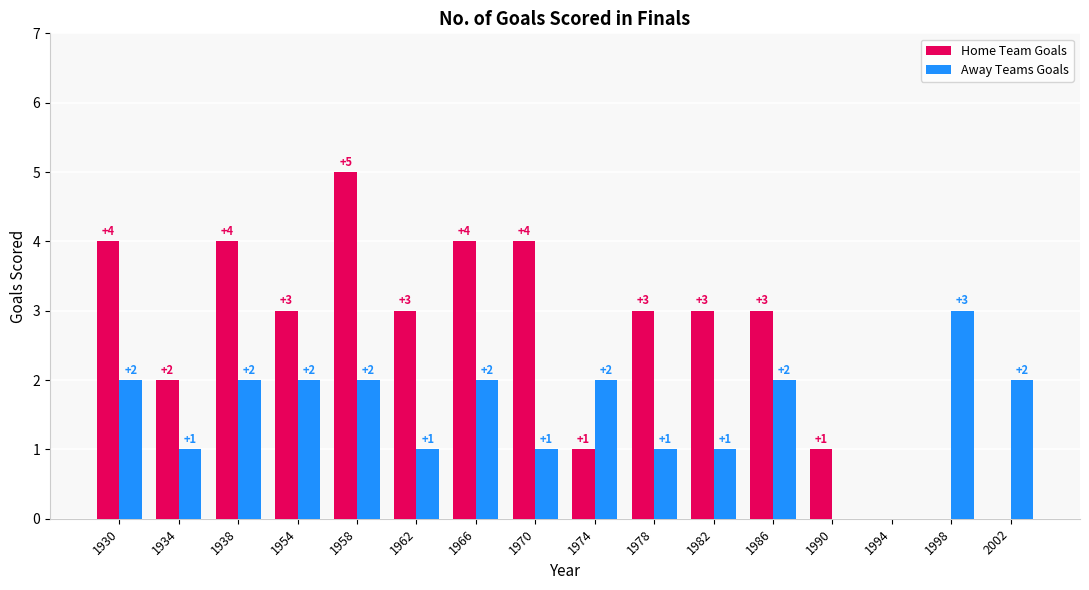

Is it true that Away Teams Goals equals 3 at 1954?

False